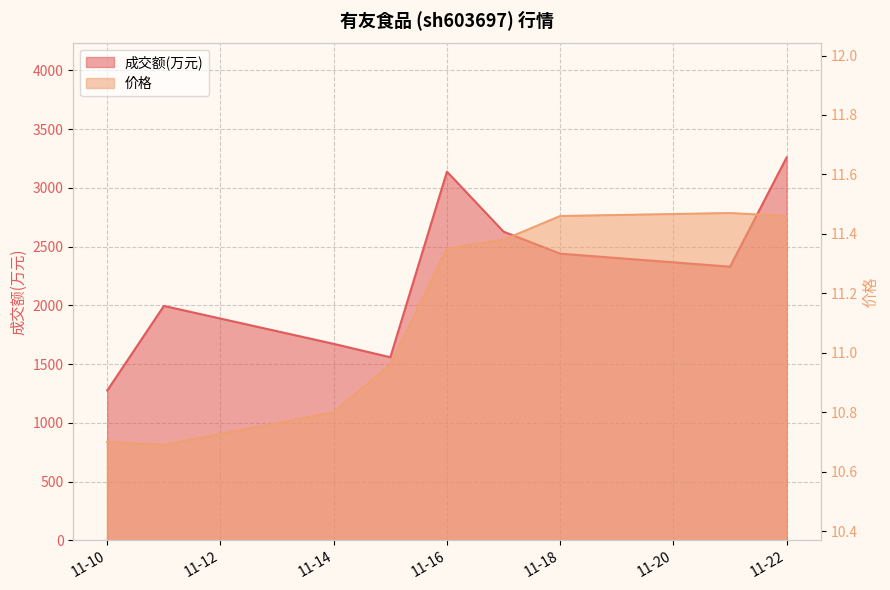

How many data points in 价格 are above 11?

5